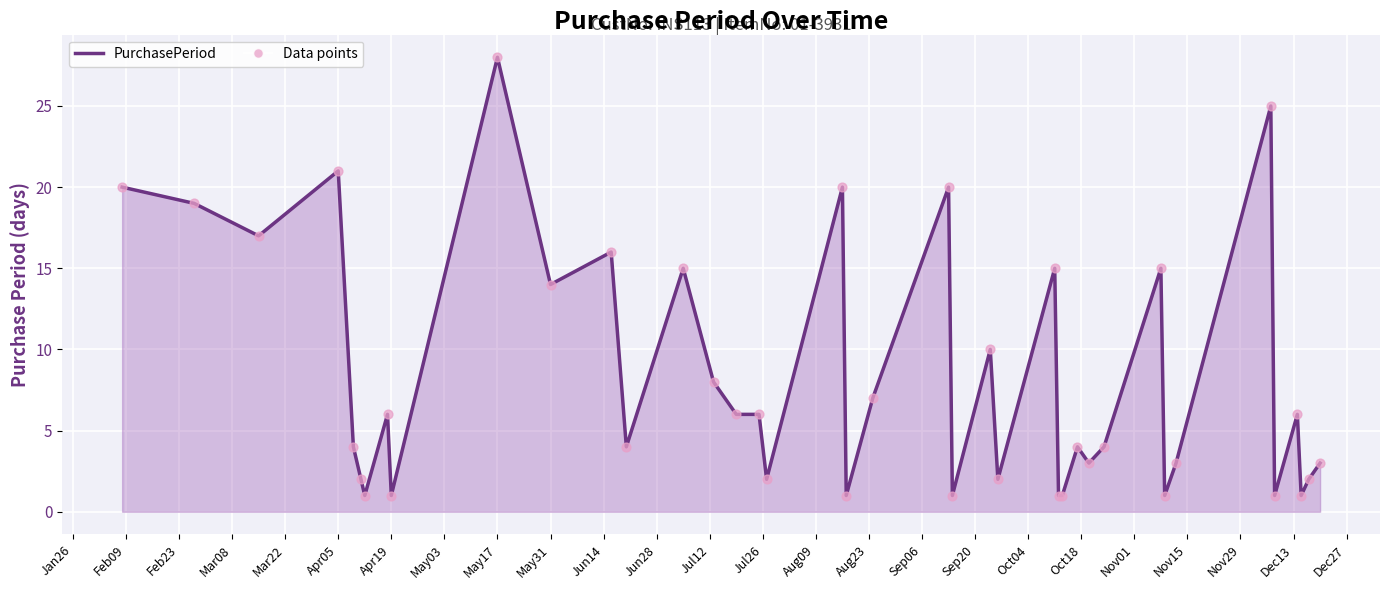

What is the difference between the maximum and minimum values?

27